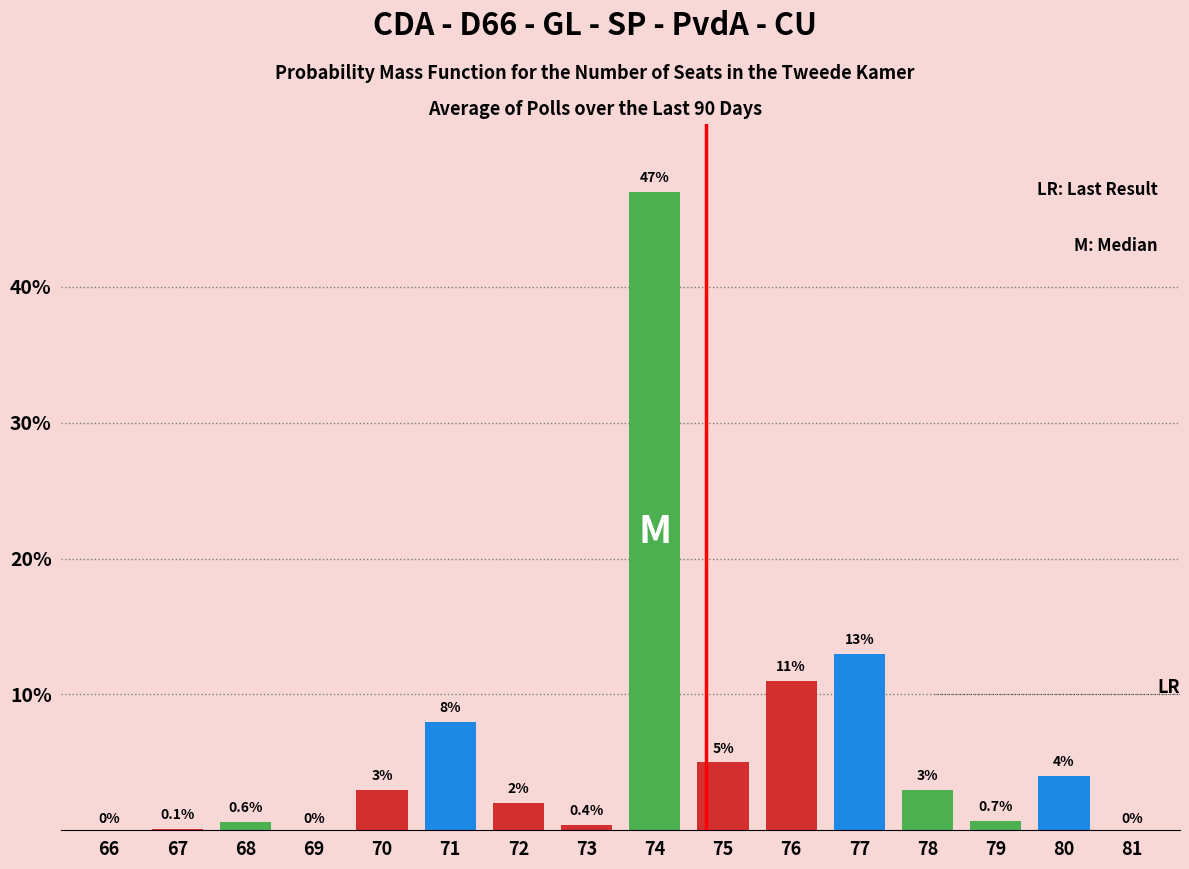

Reading left to right, transcribe all the data shown in this chart.

66=0.0	67=0.1	68=0.6	69=0.0	70=3.0	71=8.0	72=2.0	73=0.4	74=47.0	75=5.0	76=11.0	77=13.0	78=3.0	79=0.7	80=4.0	81=0.0